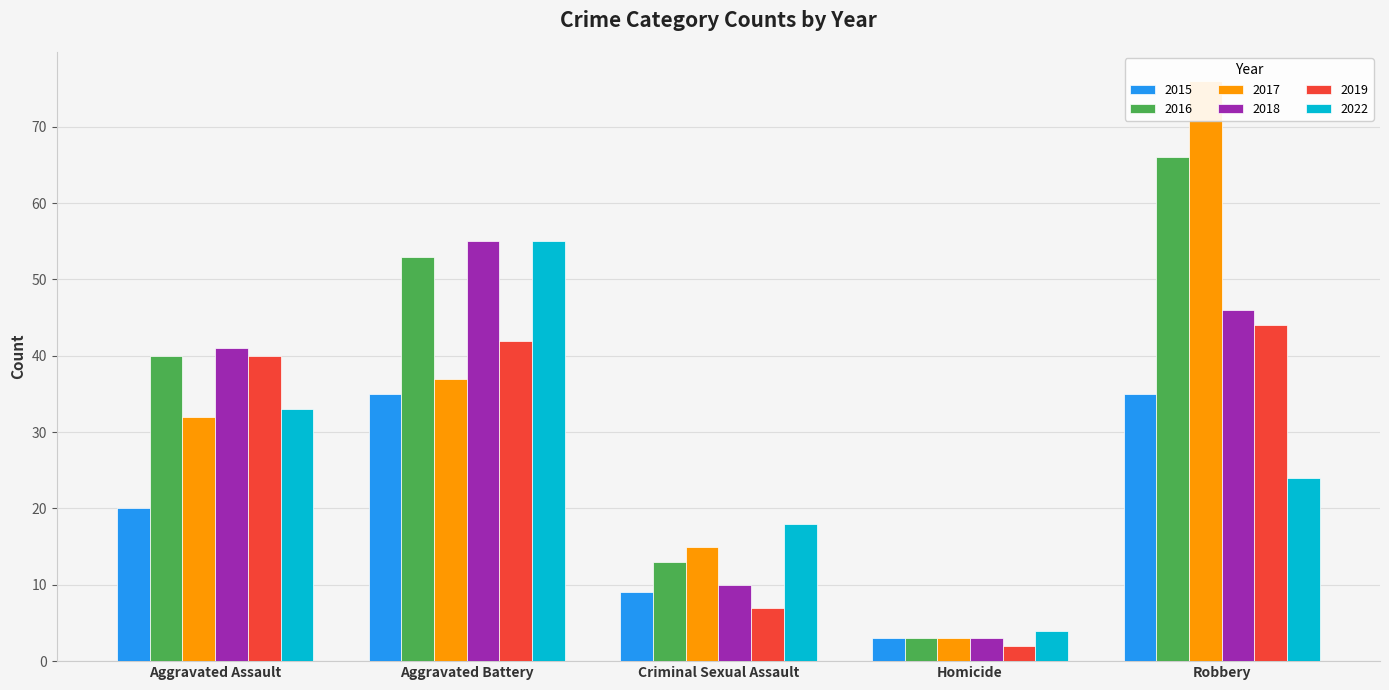

List the labels in order of 2018 value, largest first.

Aggravated Battery, Robbery, Aggravated Assault, Criminal Sexual Assault, Homicide